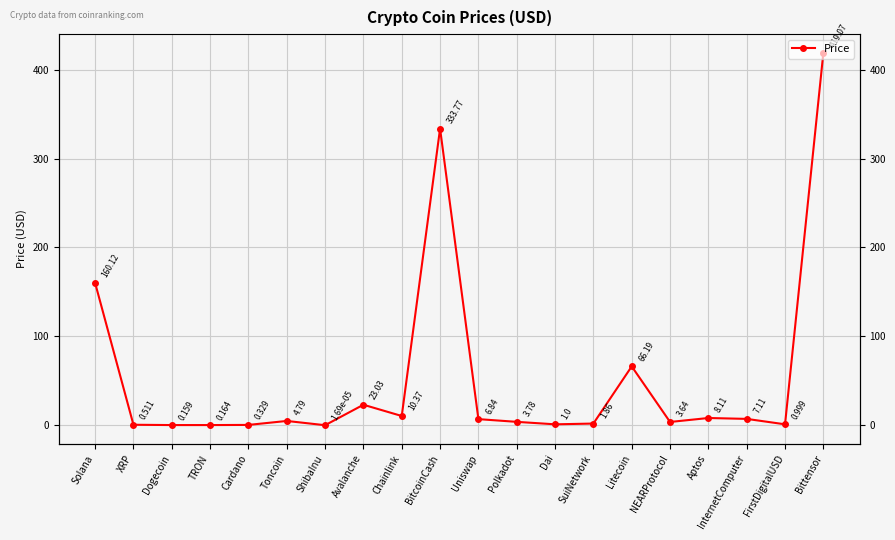

What is the sum of the values at Dogecoin and BitcoinCash?

333.9